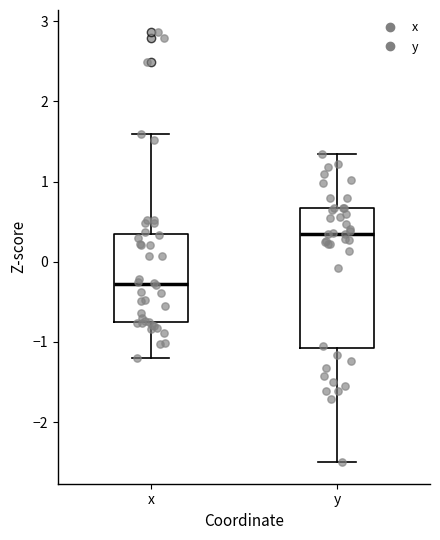

Reading left to right, transcribe this box plot: for each box, give where its median line is, the range the box spans, and where its two whiskers end, as read against the y-axis. The values are not printed on the chart, so give them approximately, as read against the axis.

x: median -0.3, box -0.7 to 0.3, whiskers -1.2 to 1.6
y: median 0.3, box -1.1 to 0.7, whiskers -2.5 to 1.3